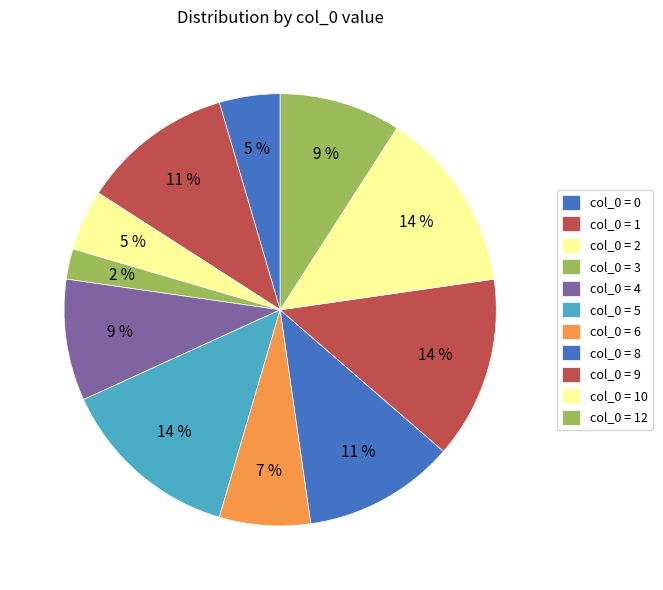

Count the number of slices in the pie.

11